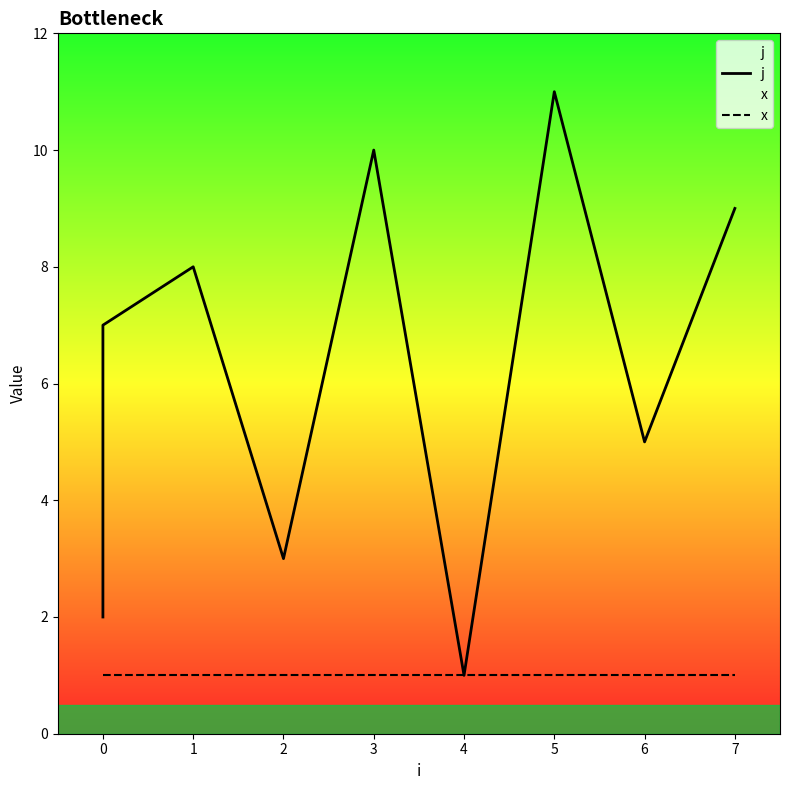

What is the sum of the x values at 5 and 4?

2